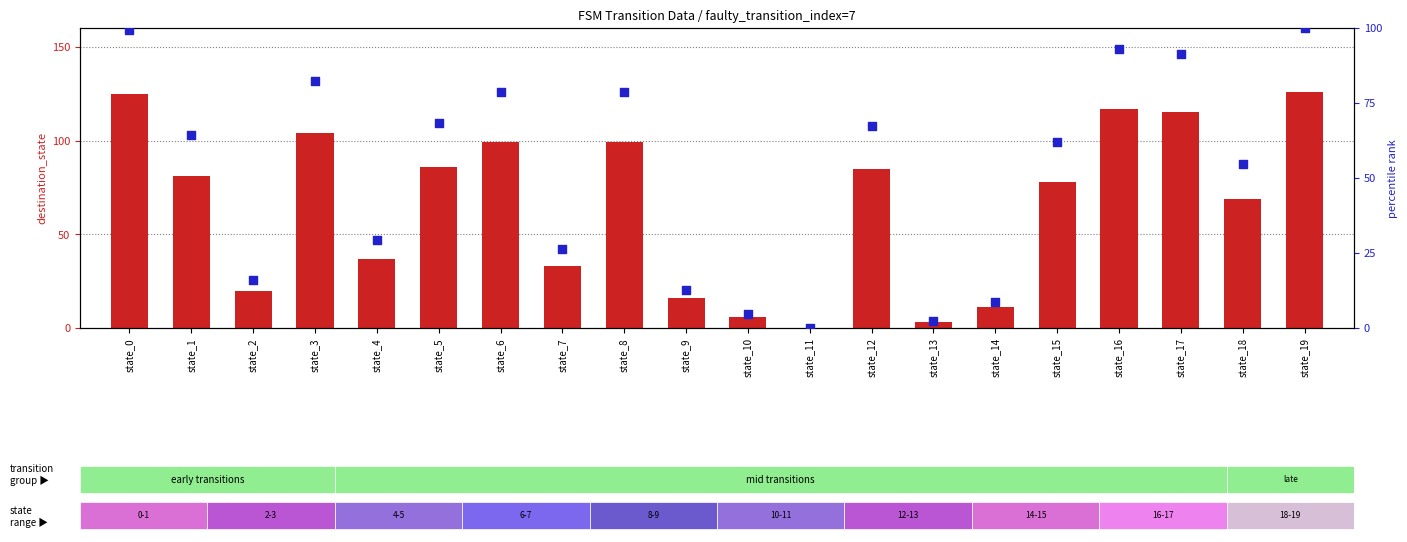

What is the total value across all series at state_4?

66.4